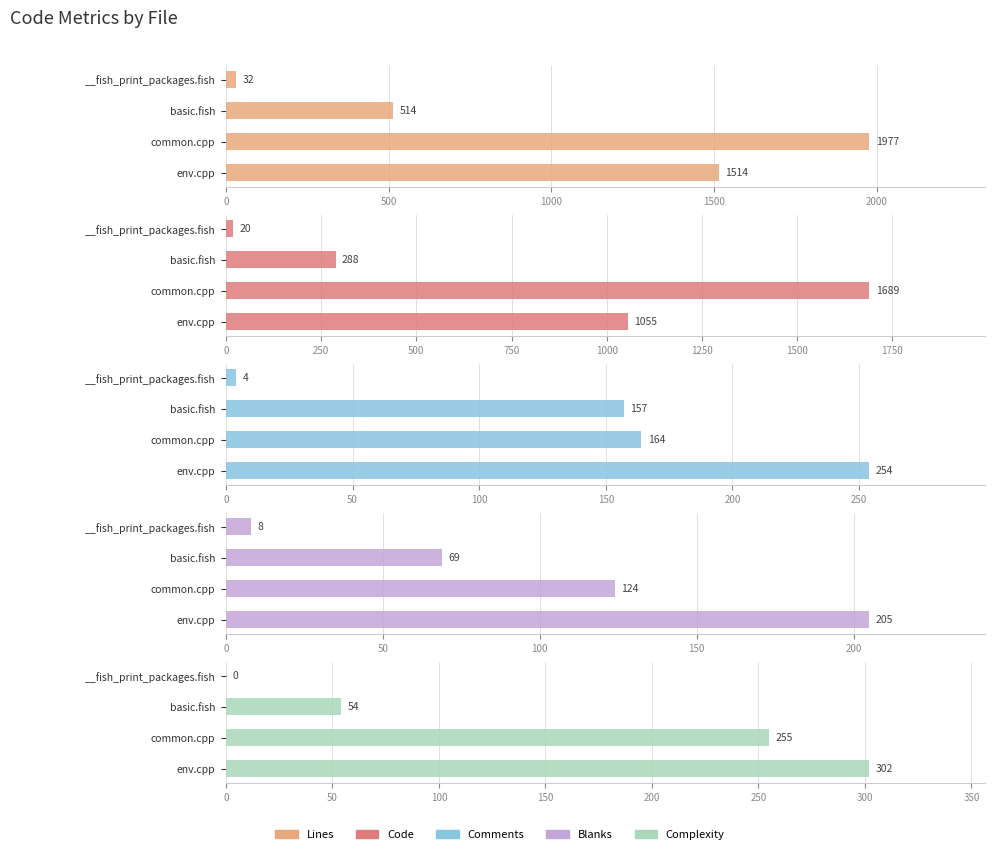

How many Blanks values are between 69 and 205?

3